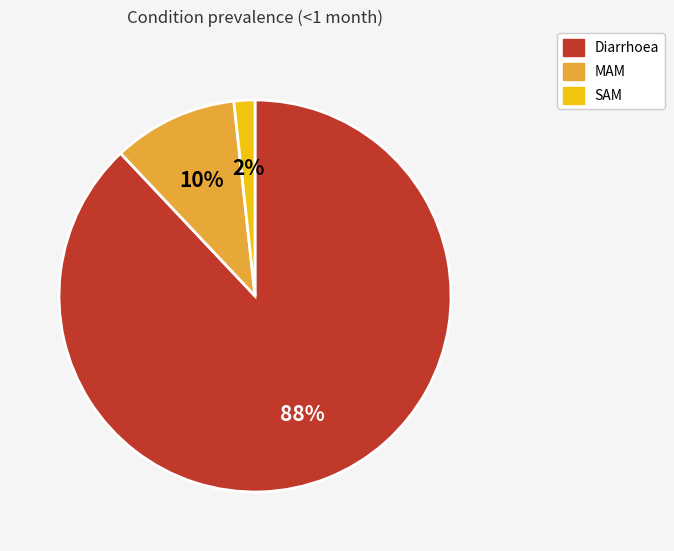

What is the smallest slice in the pie chart?

SAM